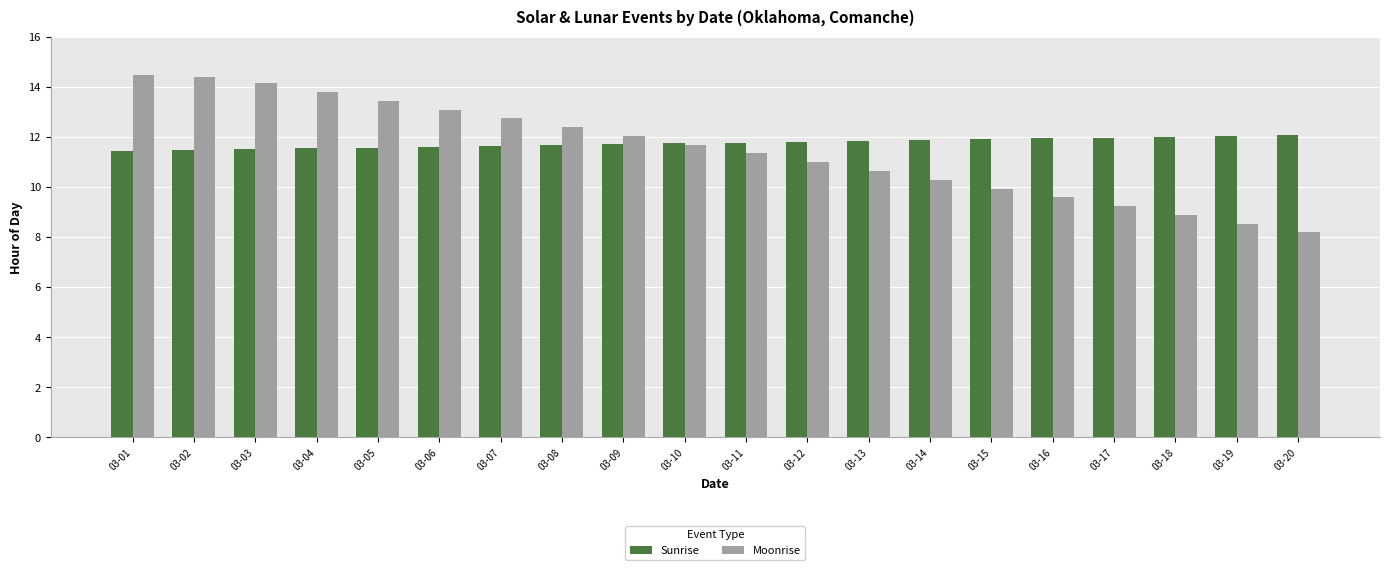

Which series has the largest total across all categories?

Sunrise